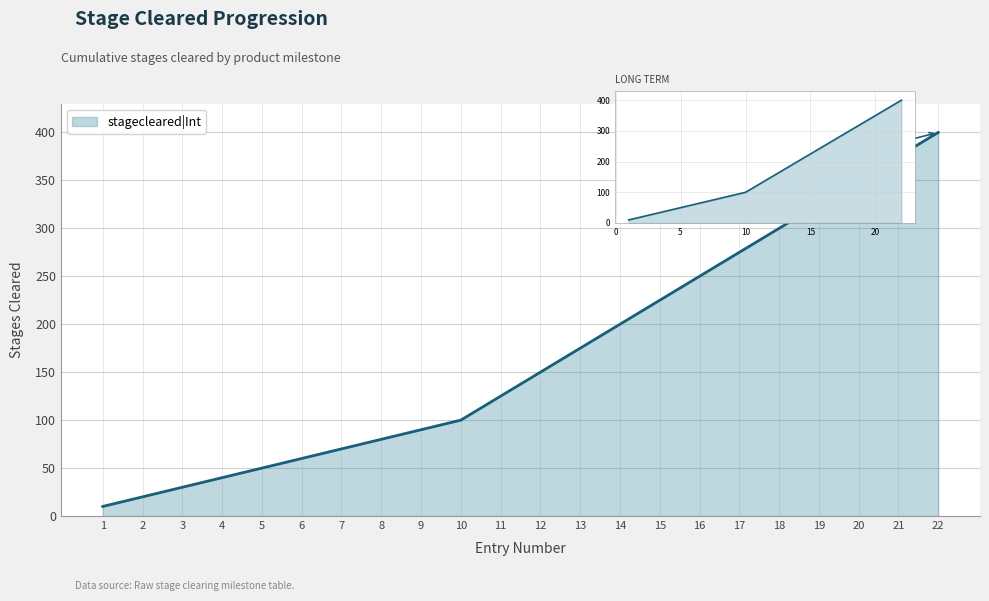

How many lines are shown in the chart?

1